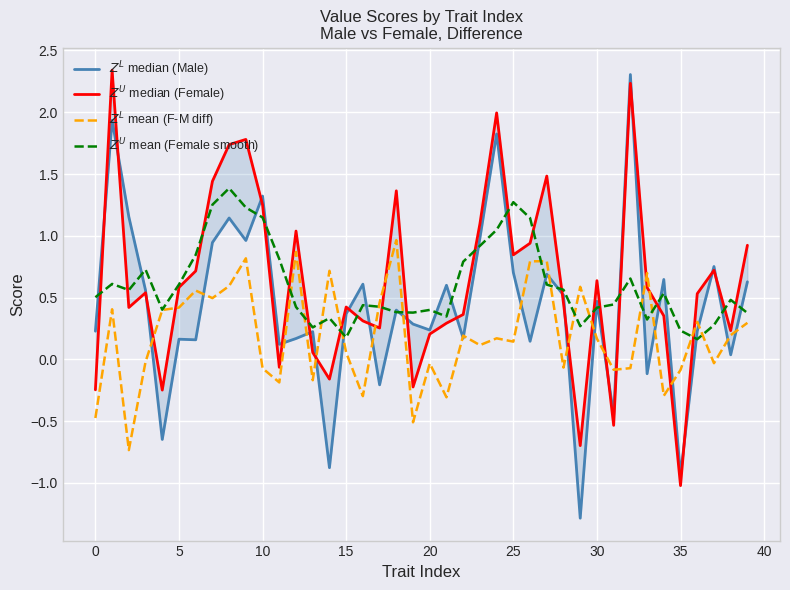

Is the value of $Z^U$ mean (Female smooth) at 10 greater than the value of $Z^L$ mean (F-M diff) at 0?

Yes